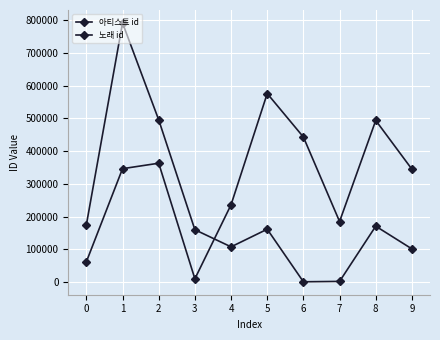

Which series has the largest total across all categories?

노래 id